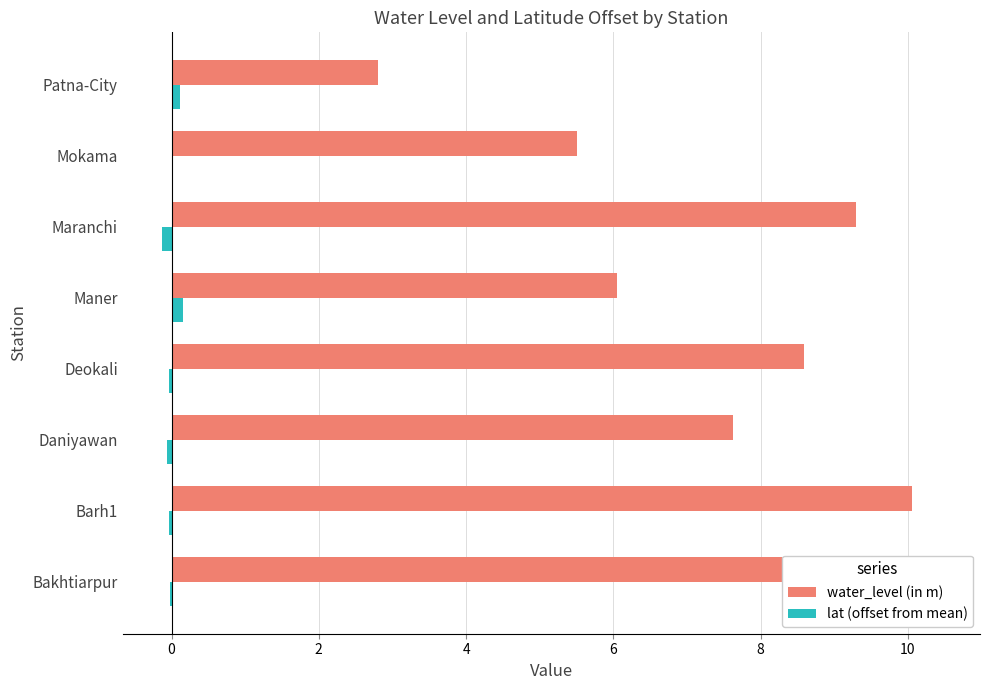

What is the spread (max minus min) of values at Mokama?

5.5